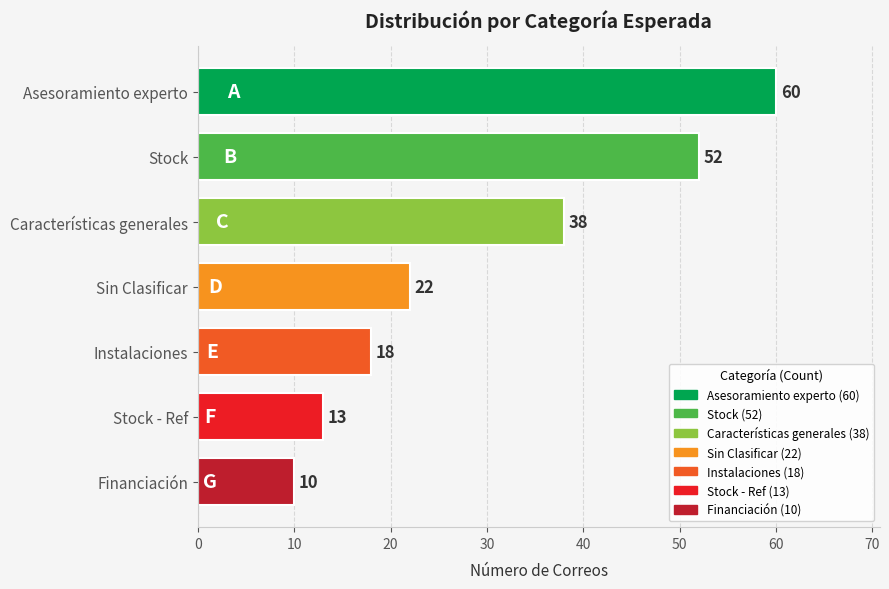

Reading top to bottom, what are all the values shown in this chart?

60	52	38	22	18	13	10